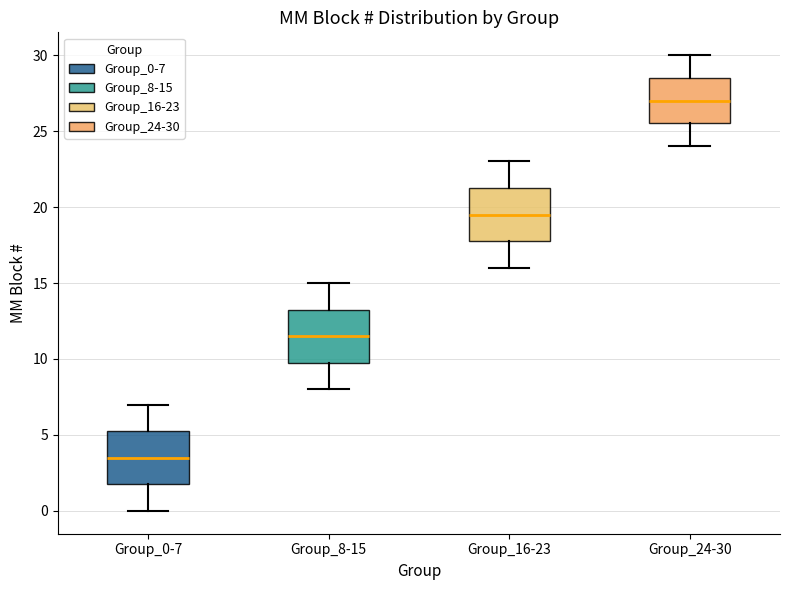

Reading left to right, transcribe this box plot: for each box, give where its median line is, the range the box spans, and where its two whiskers end, as read against the y-axis. The values are not printed on the chart, so give them approximately, as read against the axis.

Group_0-7: median 3.5, box 2.0 to 5.5, whiskers 0.0 to 7.0
Group_8-15: median 11.5, box 10.0 to 13.5, whiskers 8.0 to 15.0
Group_16-23: median 19.5, box 18.0 to 21.5, whiskers 16.0 to 23.0
Group_24-30: median 27.0, box 25.5 to 28.5, whiskers 24.0 to 30.0